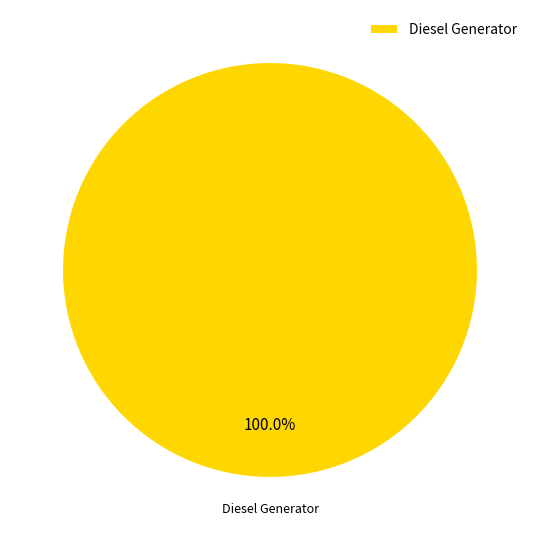

Rank the categories by value from highest to lowest.

Diesel Generator